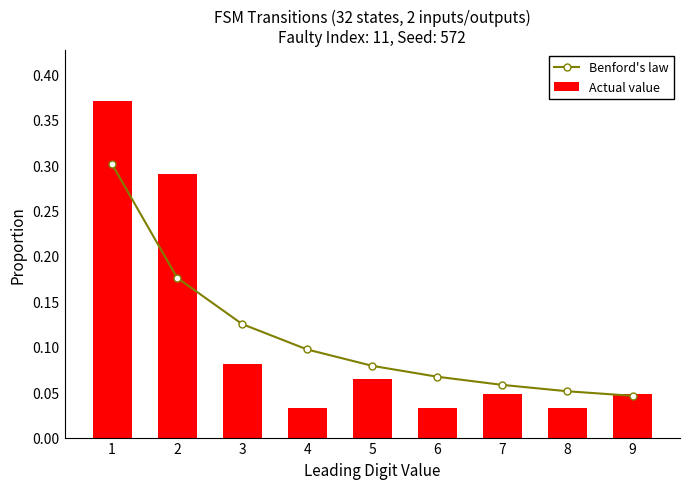

What is the difference between the maximum and minimum values in the Benford's law series?

0.3